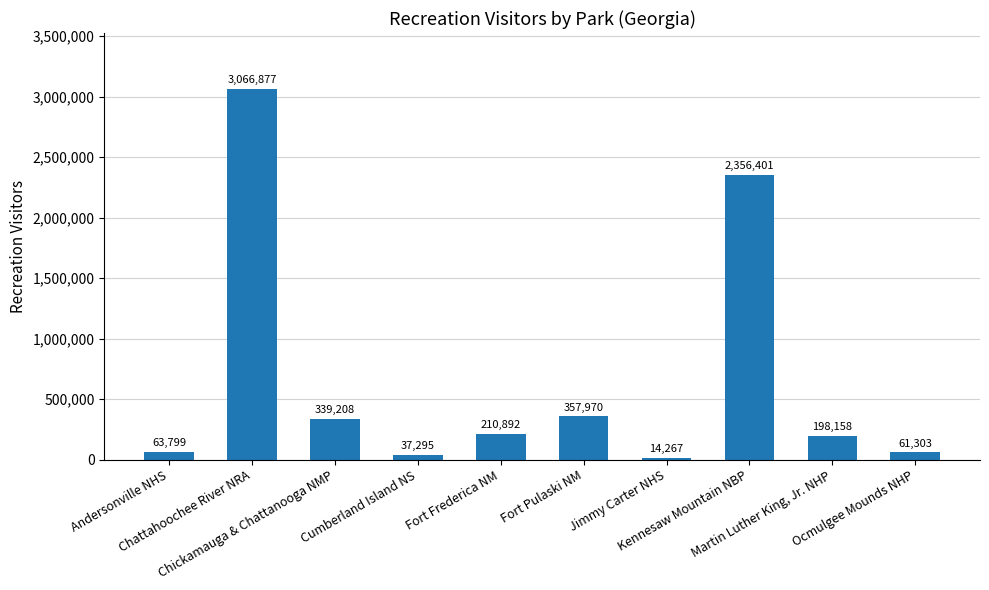

What is the smallest value displayed?

14267